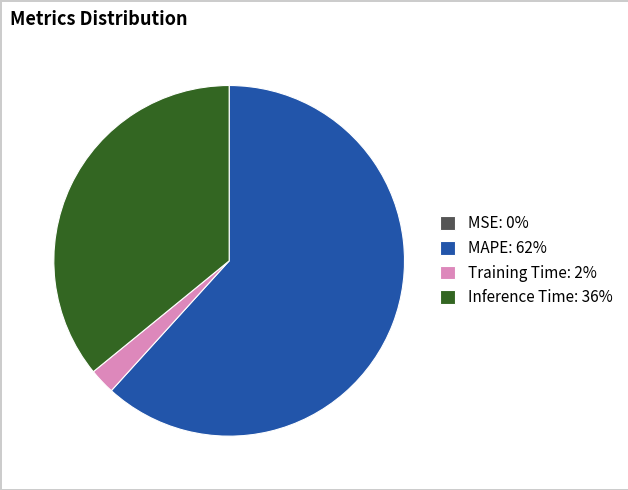

True or false: Inference Time: 36% accounts for 27% of the total.

False